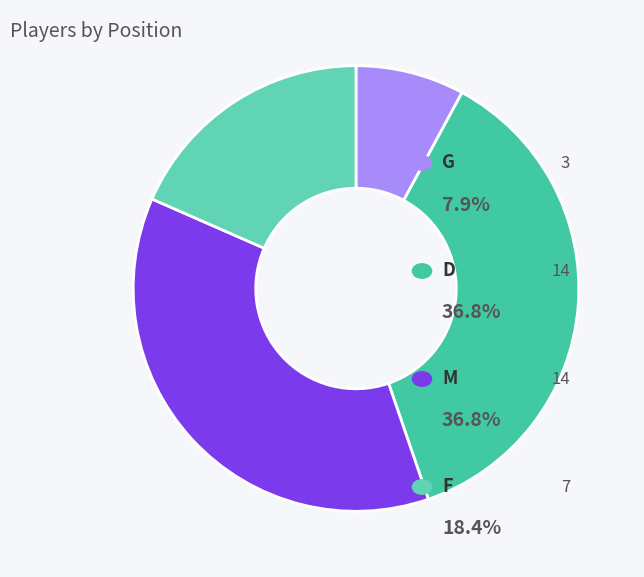

Count the number of slices in the pie.

4